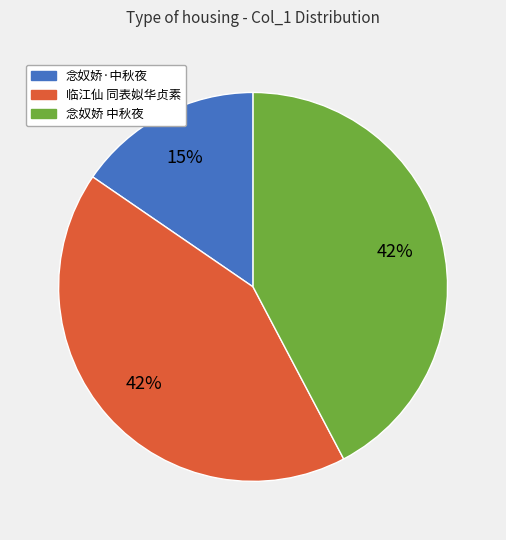

Is there any slice that represents more than half of the pie?

No